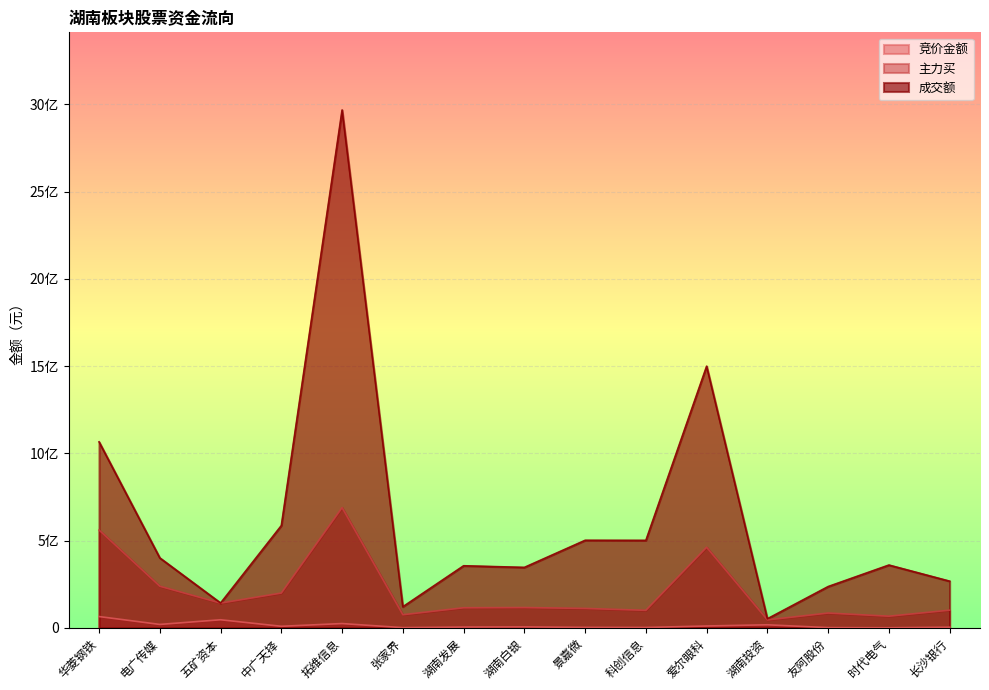

Between 拓维信息 and 长沙银行, which is larger?

拓维信息